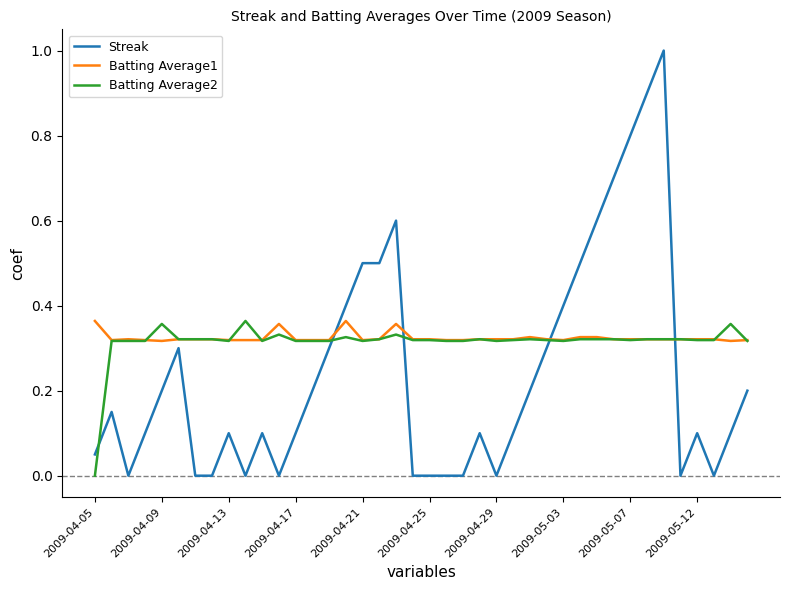

Which series has the largest range (max minus min)?

Streak